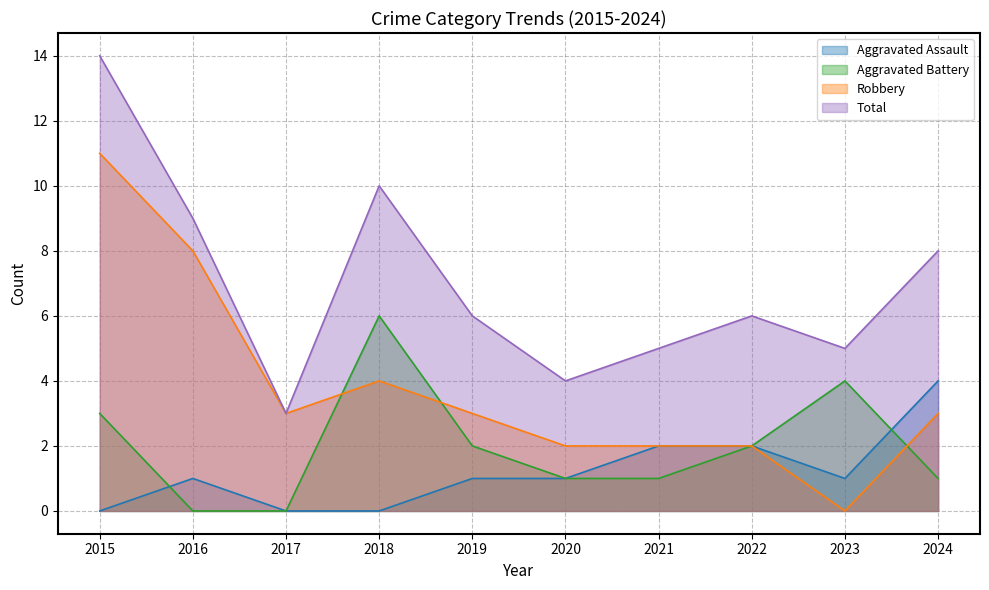

How many series are shown in this chart?

4